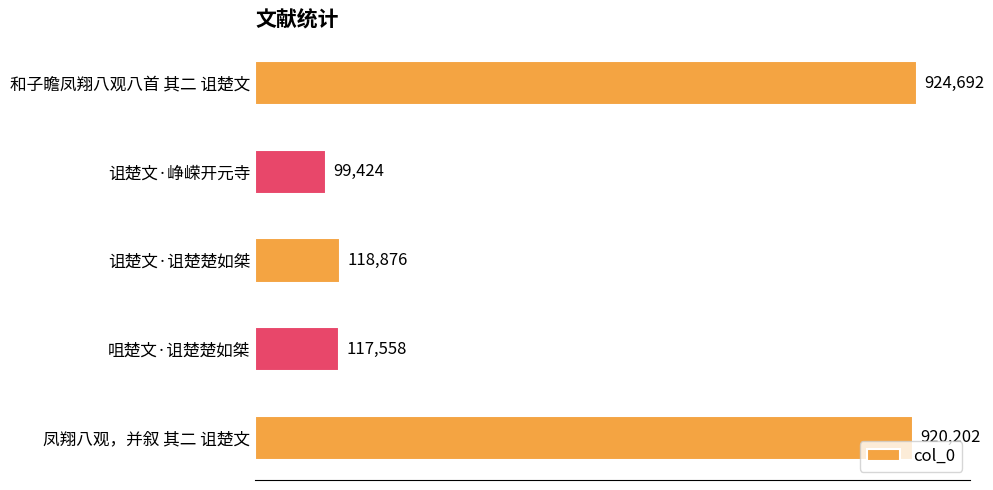

Are the bars horizontal?

Yes